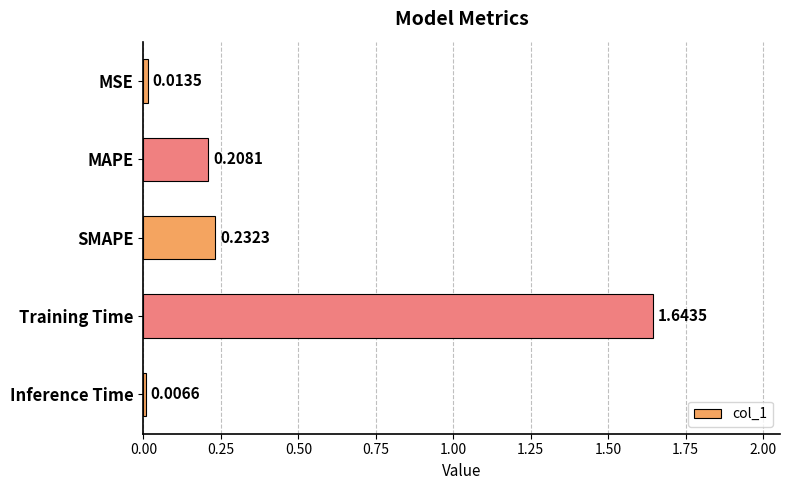

Which category has the highest value across all series?

Training Time